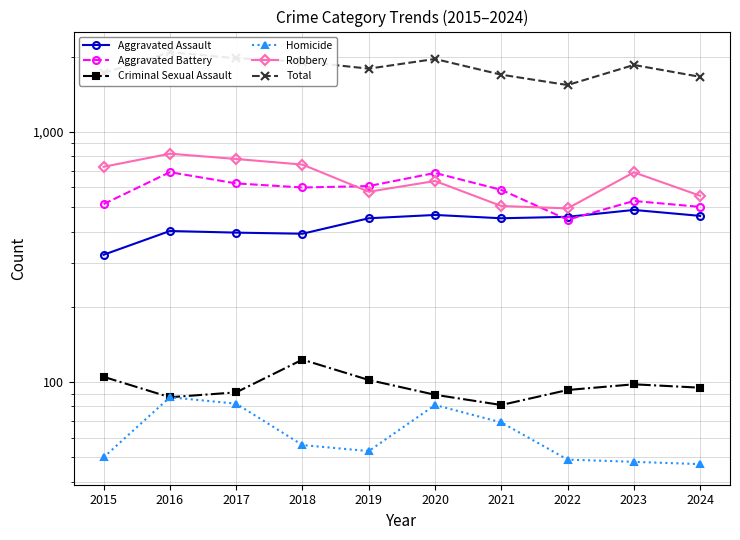

What is the difference between the maximum and minimum values in the Criminal Sexual Assault series?

42